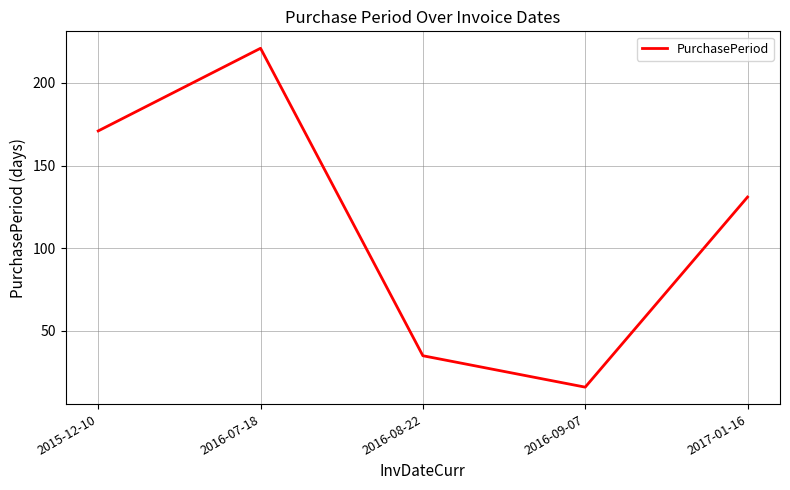

At which category does the chart reach its peak across all series?

2016-07-18